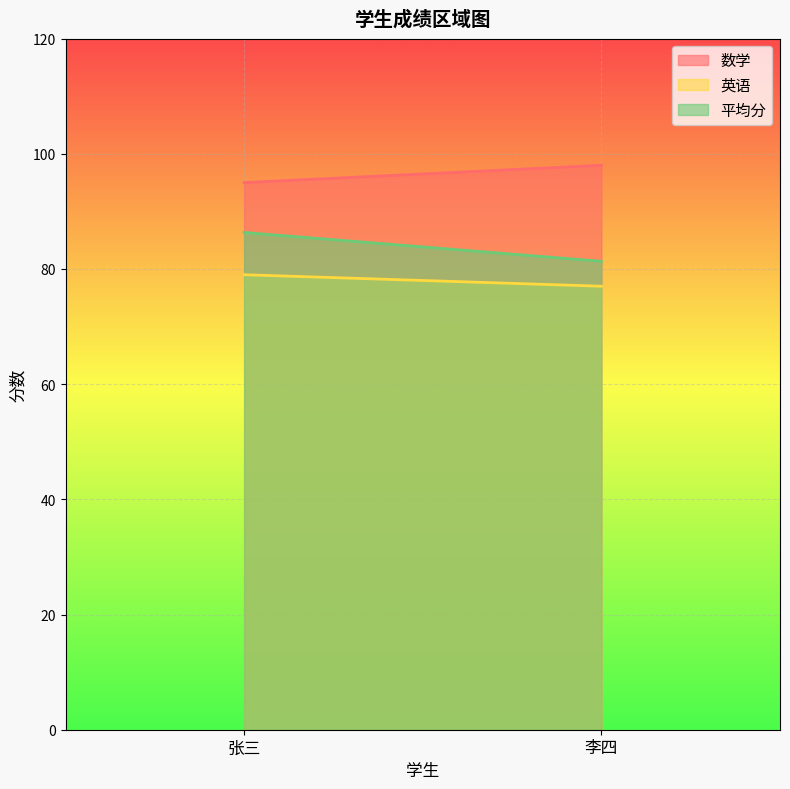

How many lines are shown in the chart?

3